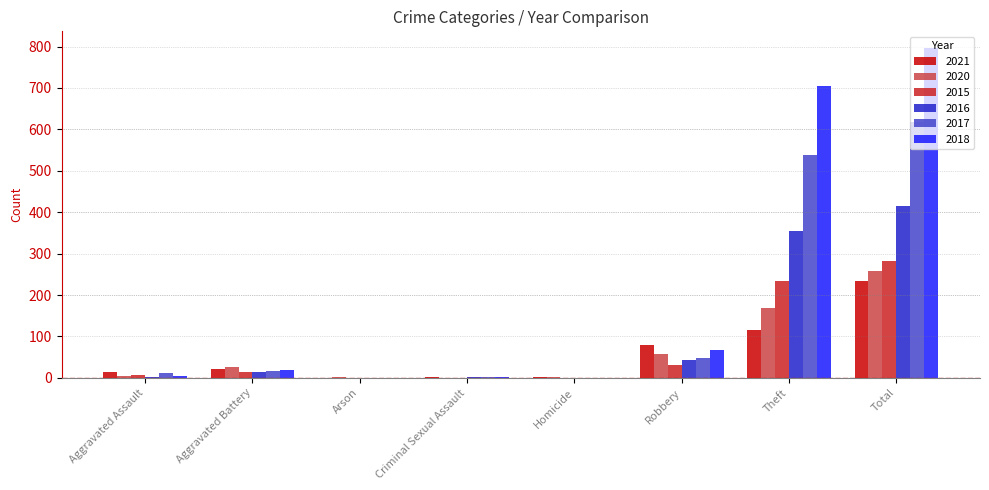

Which label corresponds to the largest value in the chart?

Total